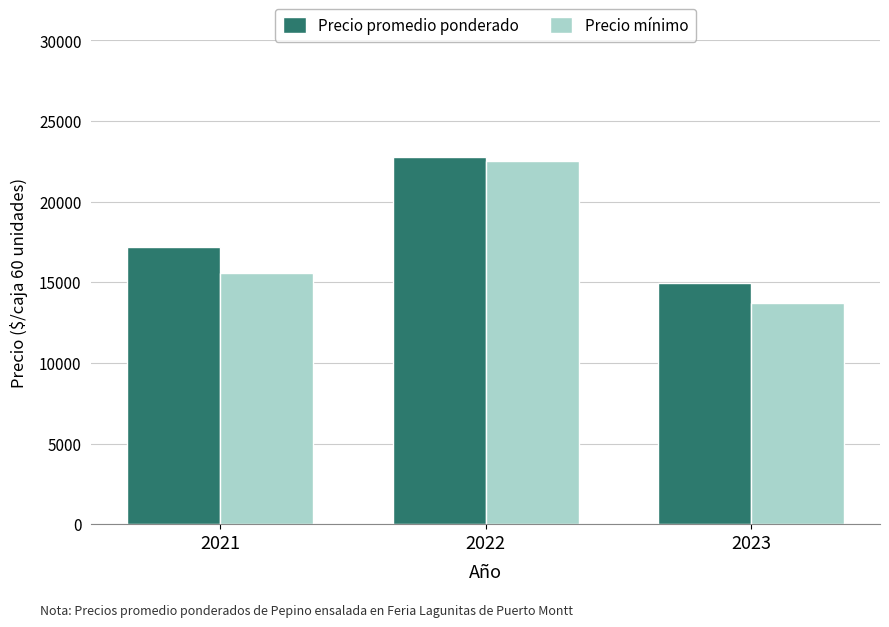

The Precio promedio ponderado series shows 22750 at 2022. True or false?

True